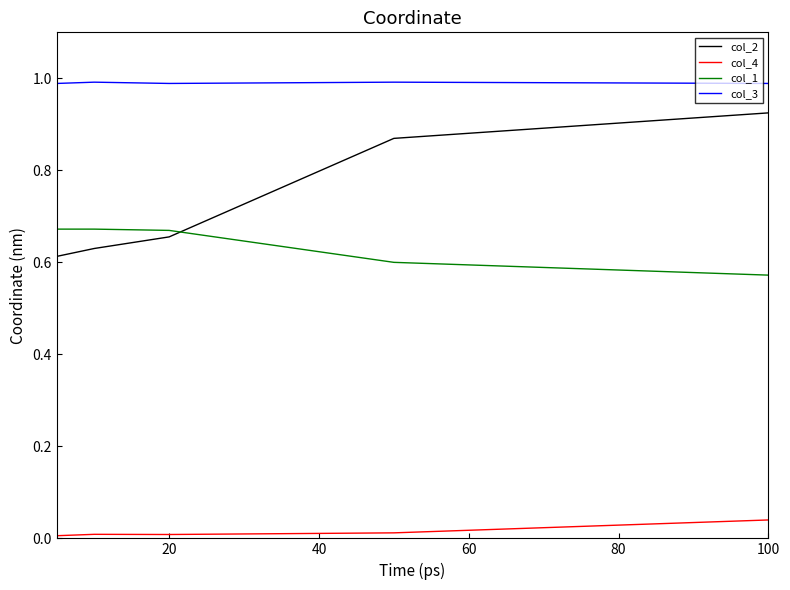

What is the sum of all col_1 values?

3.2